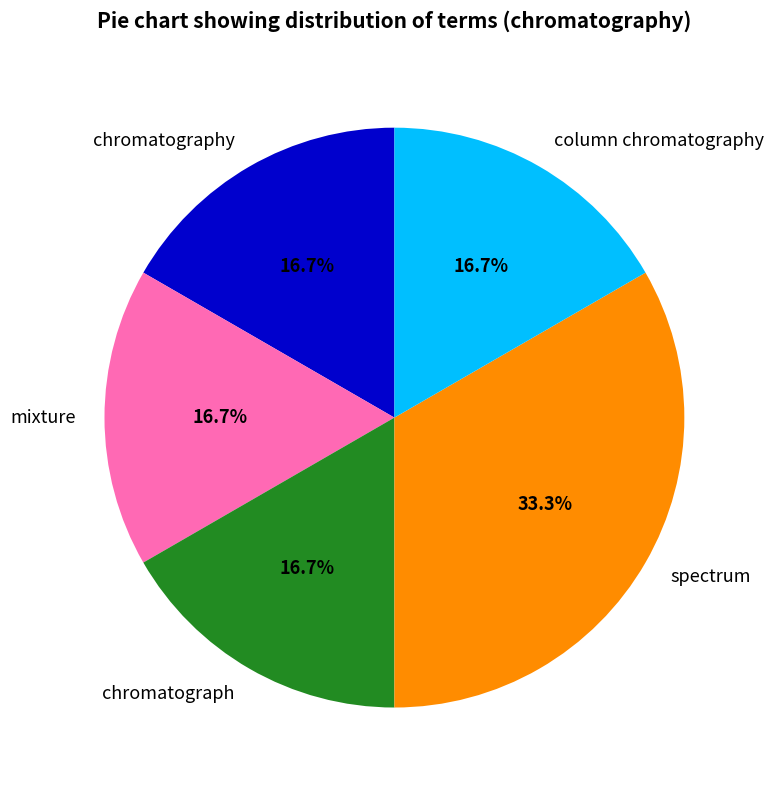

To the nearest percent, what is the average slice percentage?

20%